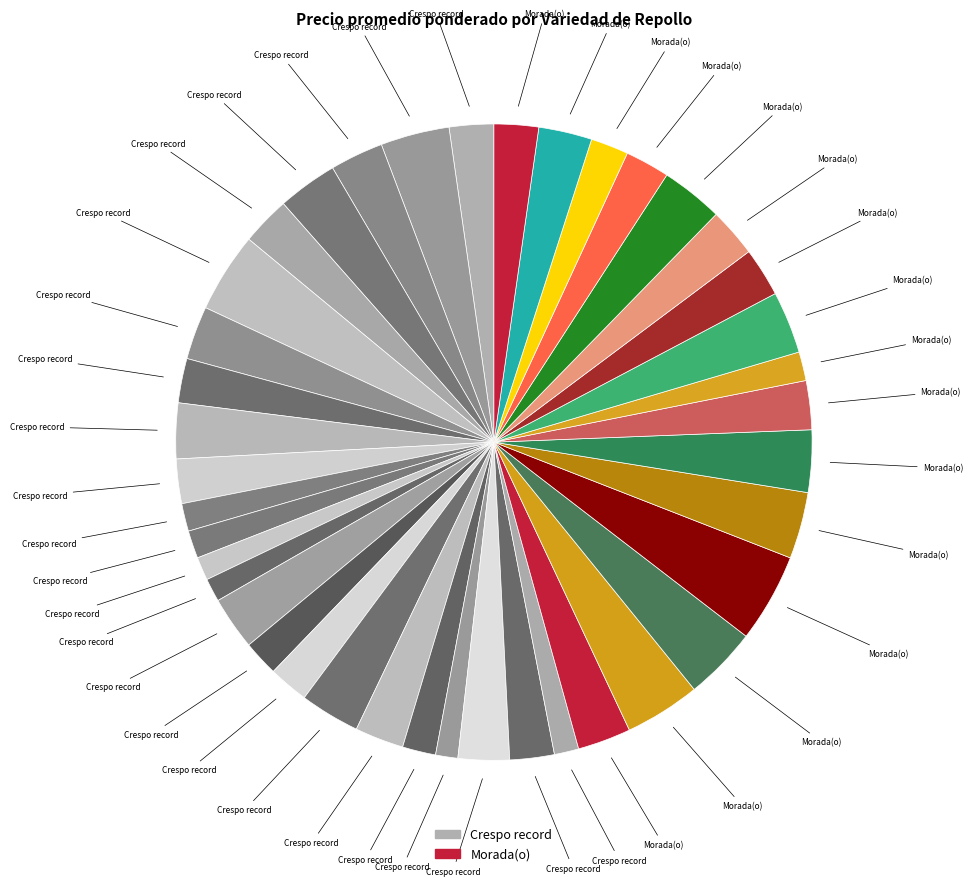

Rank the categories by value from lowest to highest.

Crespo record, Crespo record, Crespo record, Crespo record, Crespo record, Crespo record, Morada(o), Crespo record, Crespo record, Morada(o), Crespo record, Crespo record, Crespo record, Crespo record, Morada(o), Crespo record, Morada(o), Crespo record, Morada(o), Morada(o), Morada(o), Crespo record, Crespo record, Morada(o), Crespo record, Crespo record, Crespo record, Morada(o), Crespo record, Crespo record, Crespo record, Morada(o), Morada(o), Morada(o), Morada(o), Crespo record, Morada(o), Morada(o), Crespo record, Morada(o)